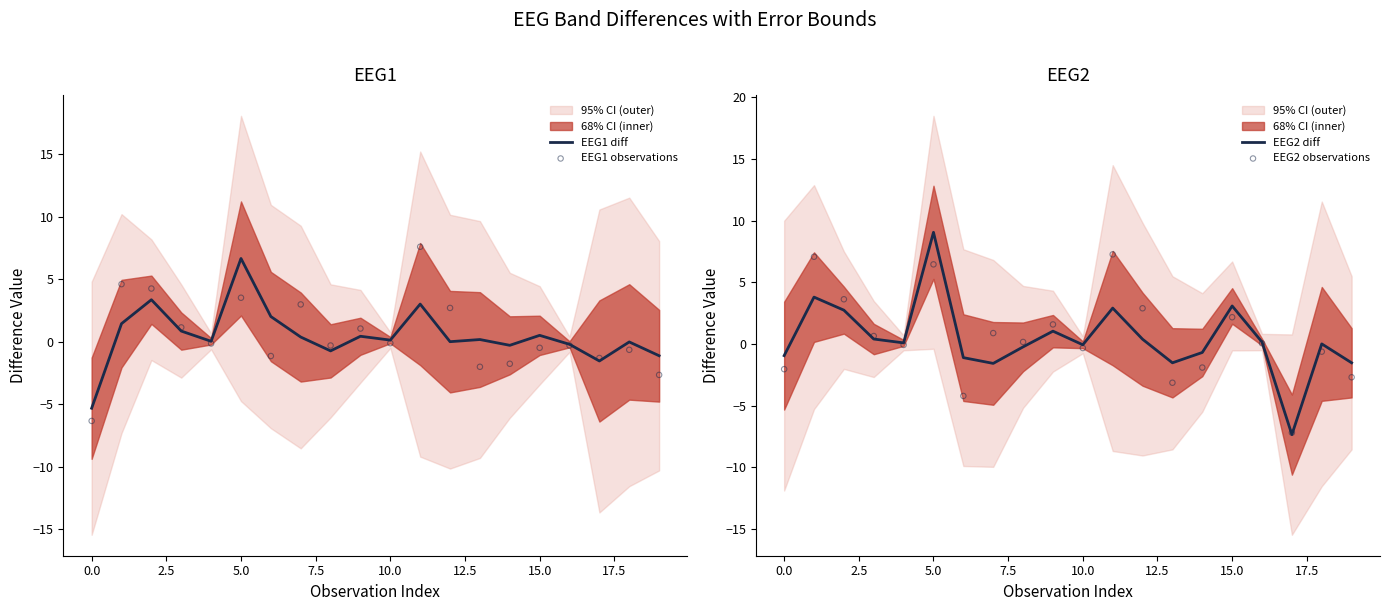

Which series reaches the maximum Y coordinate?

EEG2 diff